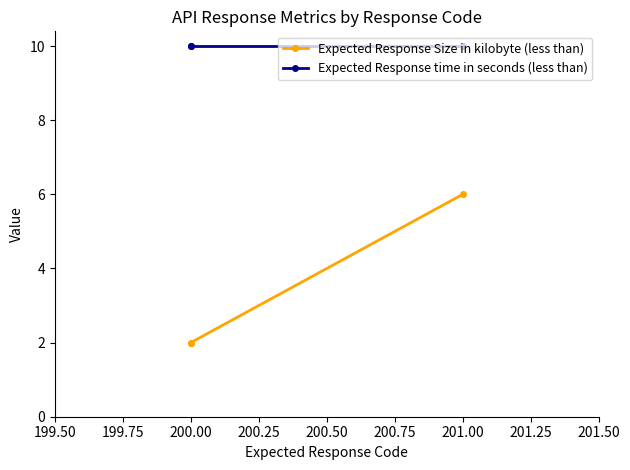

Count the number of categories in the chart.

3